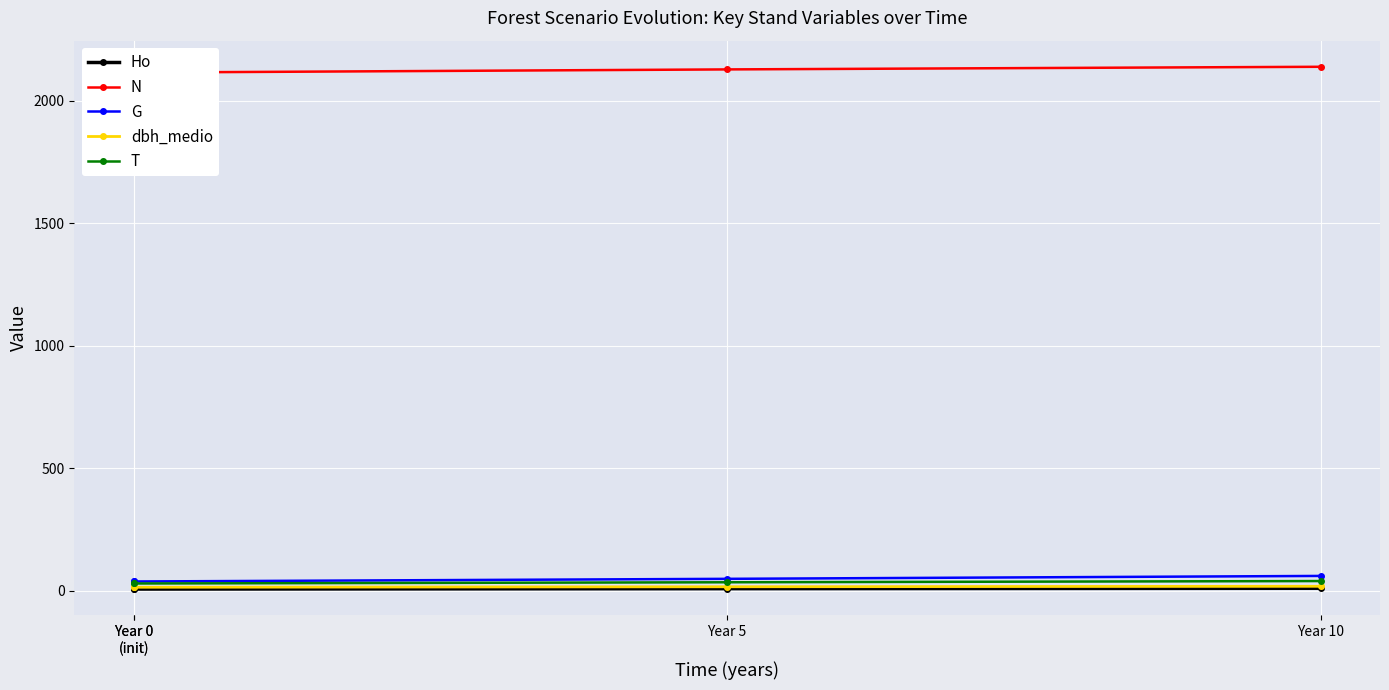

True or false: Ho and G intersect in this chart.

False